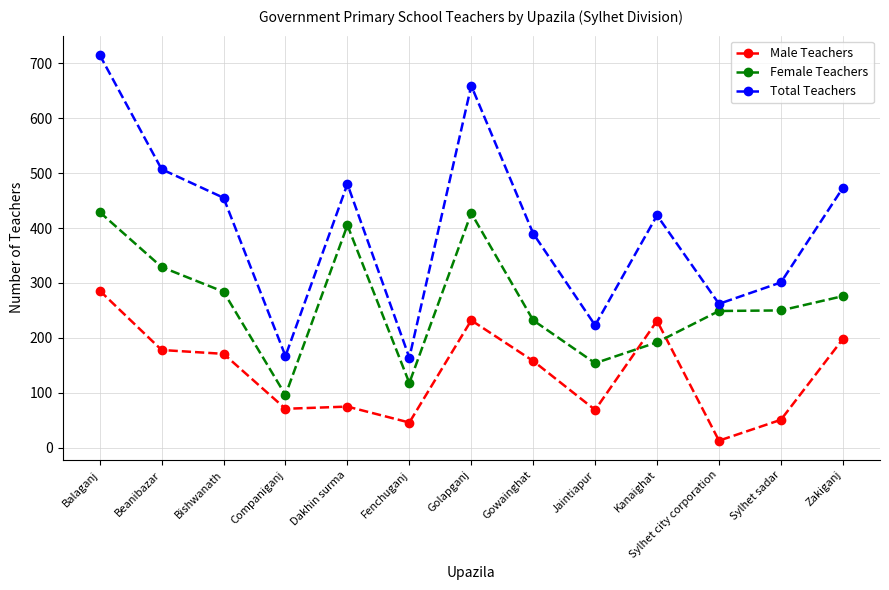

What is the smallest value displayed?

13